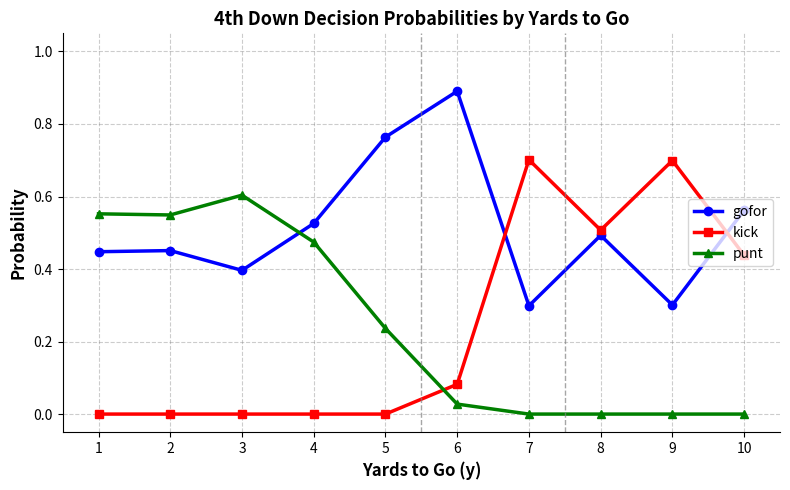

Which label corresponds to the largest value in the chart?

6